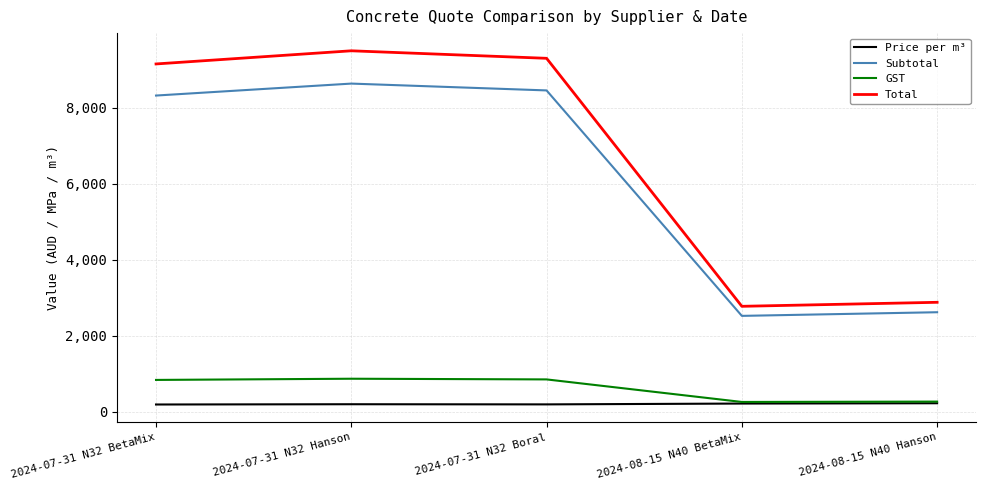

At which category is the sum across all series the highest?

2024-07-31 N32 Hanson